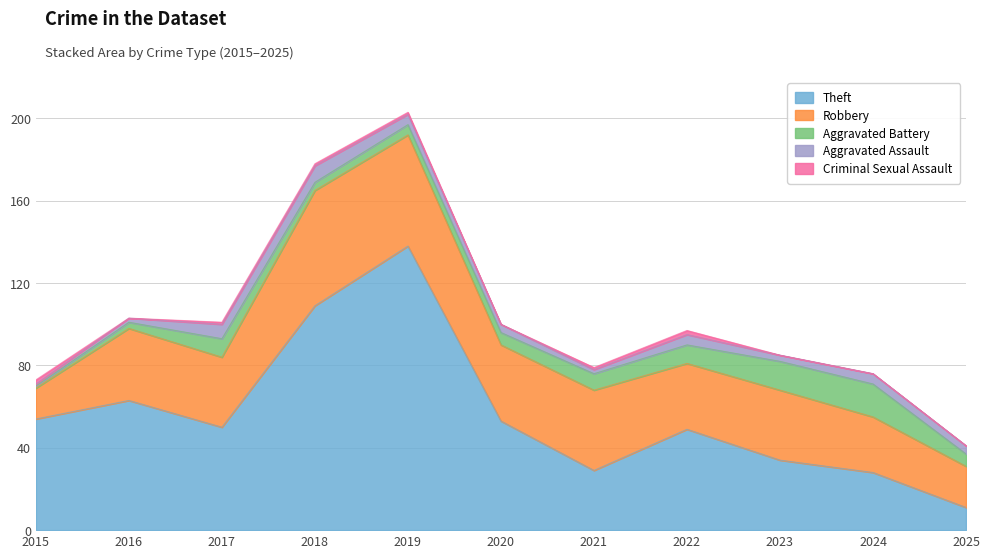

True or false: Criminal Sexual Assault and Robbery cross at least once.

False